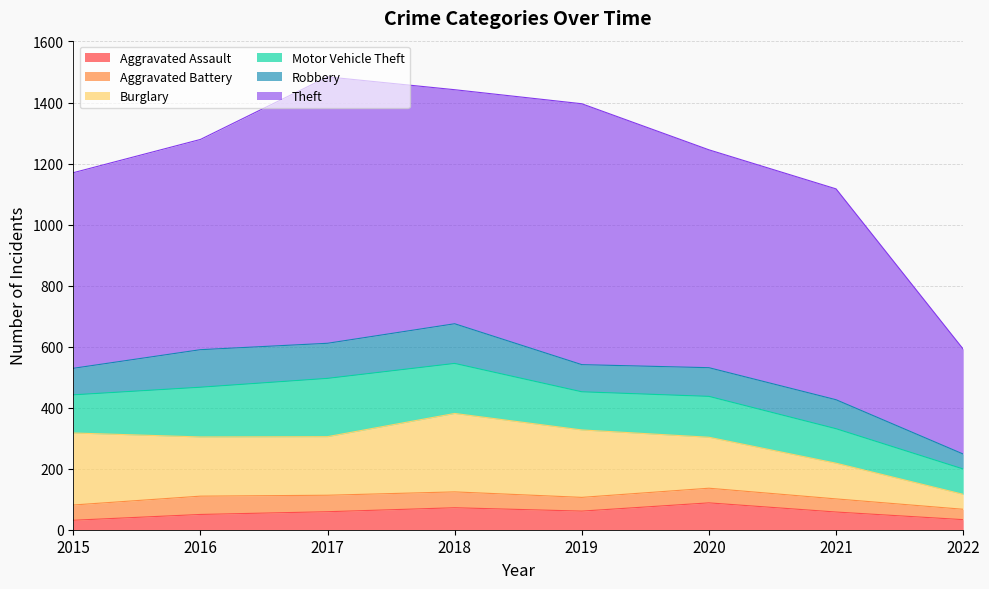

True or false: Aggravated Assault and Theft intersect in this chart.

False